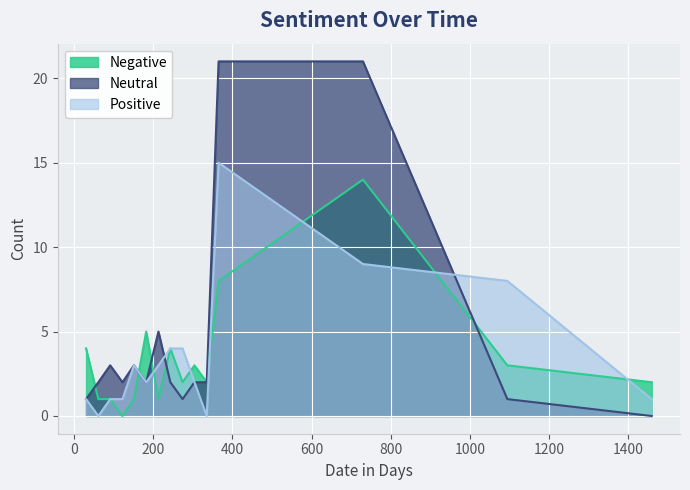

Rank the series by their maximum value, from highest to lowest.

Neutral, Positive, Negative